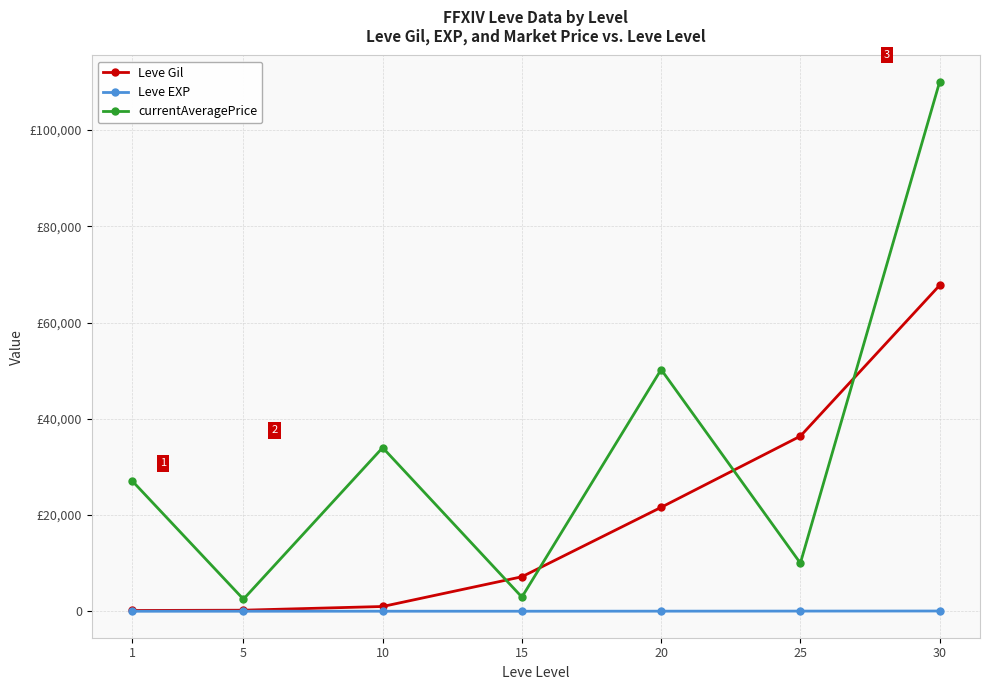

Which series has the largest range (max minus min)?

currentAveragePrice